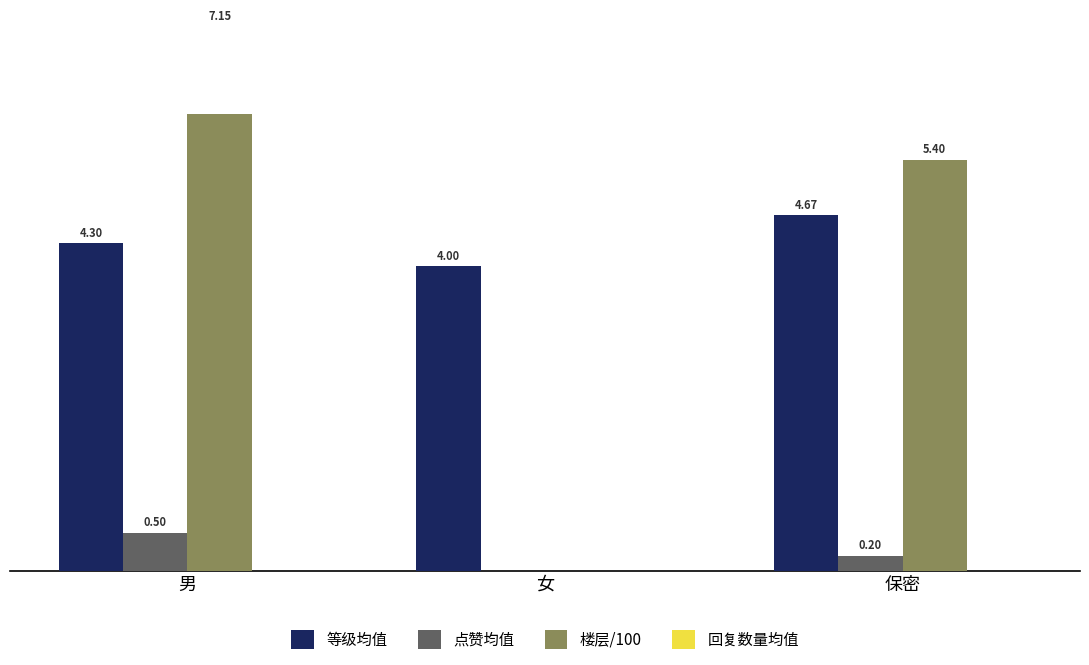

How many data points in 楼层/100 are above 5?

2